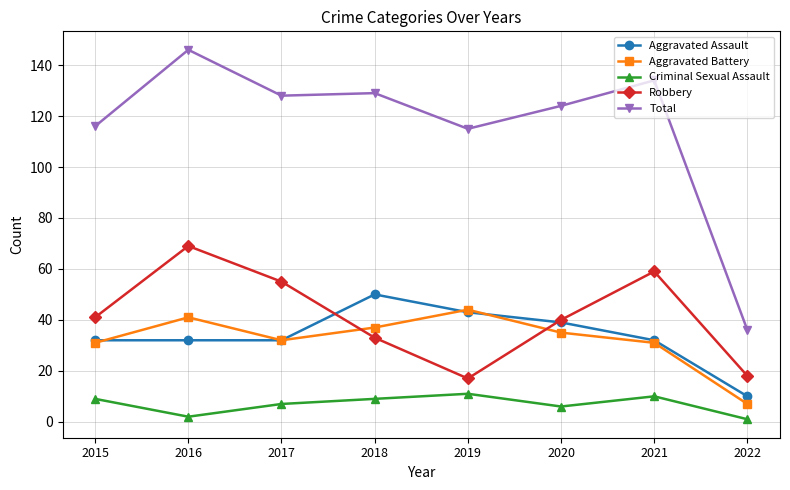

Count the number of categories in the chart.

8